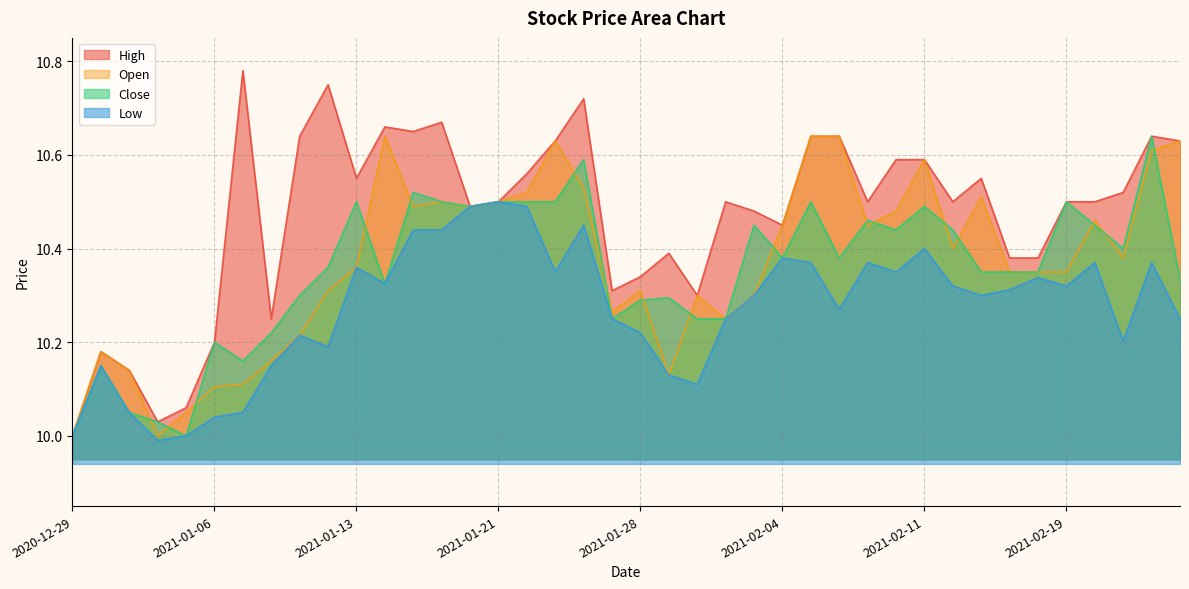

Is the value of High at 2021-02-19 greater than the value of Low at 2021-01-15?

Yes